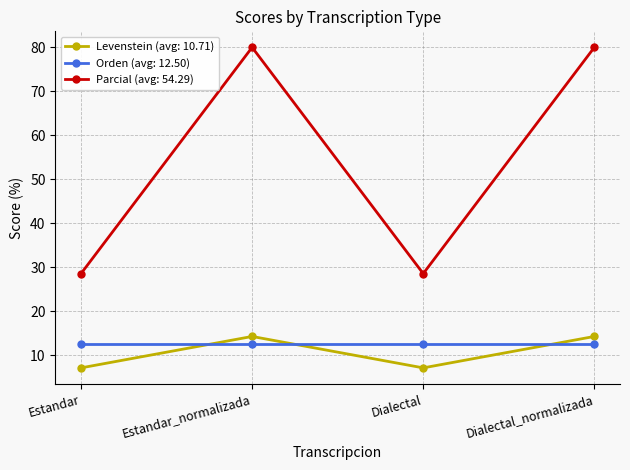

At how many categories does at least one series exceed 55?

2